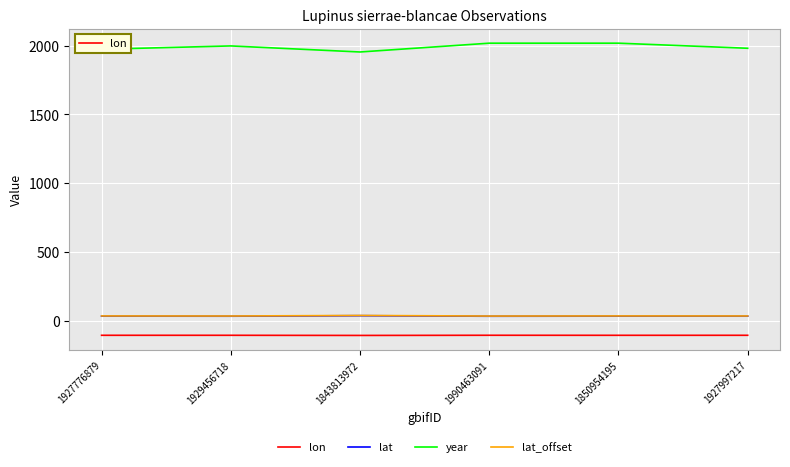

Which series has the largest range (max minus min)?

year